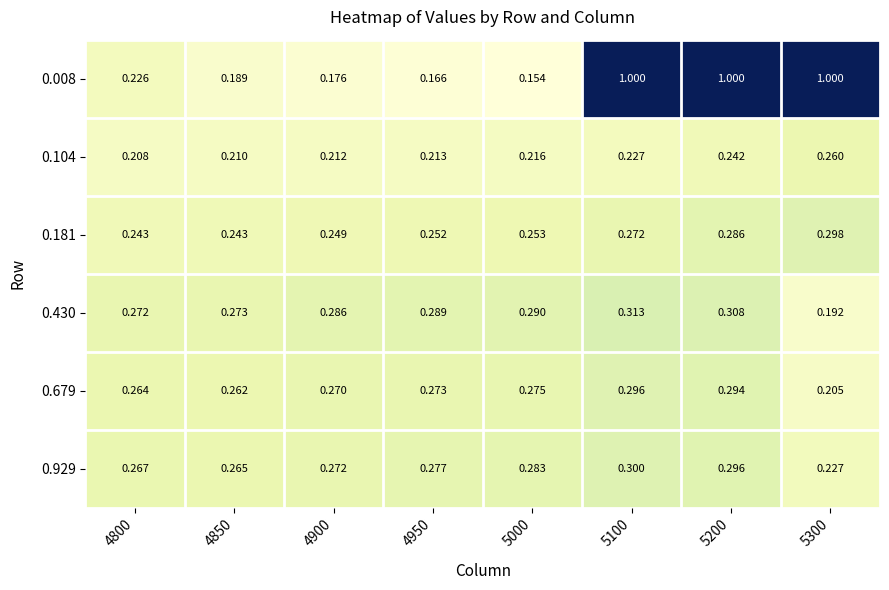

Which series has the largest total across all categories?

0.008